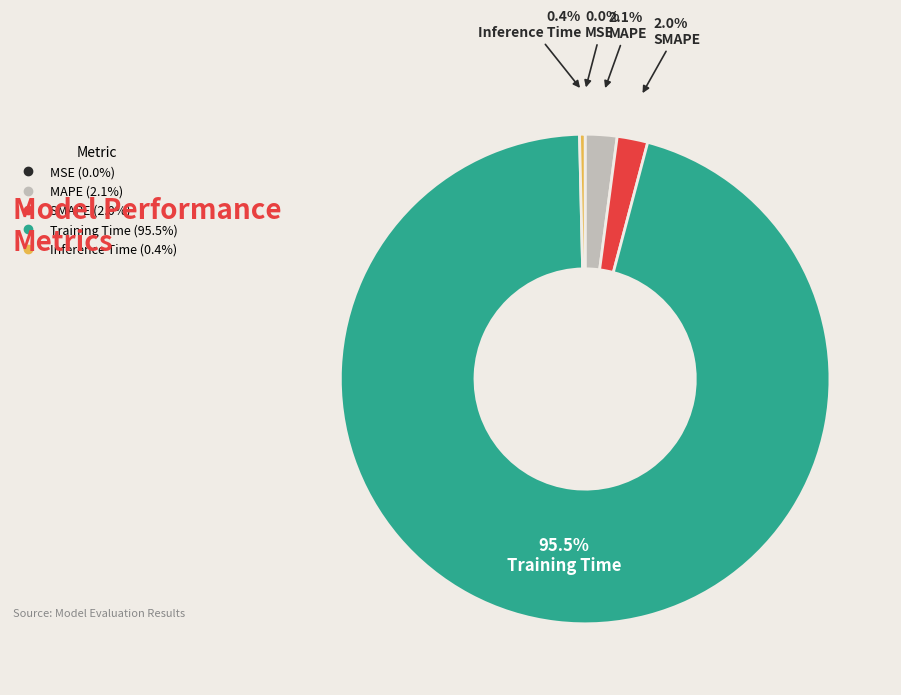

Combined, what portion of the pie is MAPE and SMAPE?

4.1%